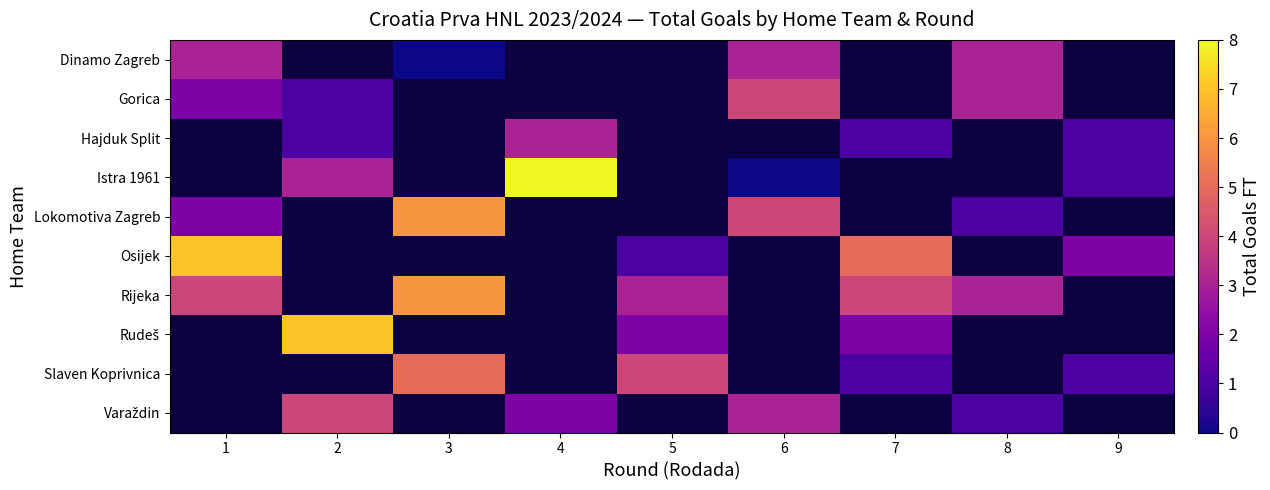

What is the greatest value displayed?

8.0